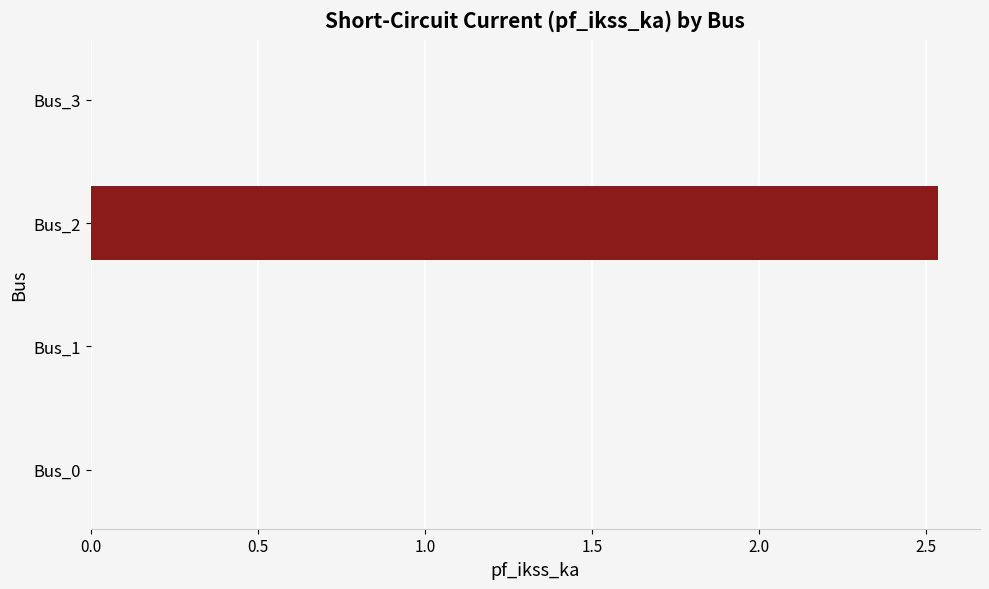

Which label corresponds to the largest value in the chart?

Bus_2